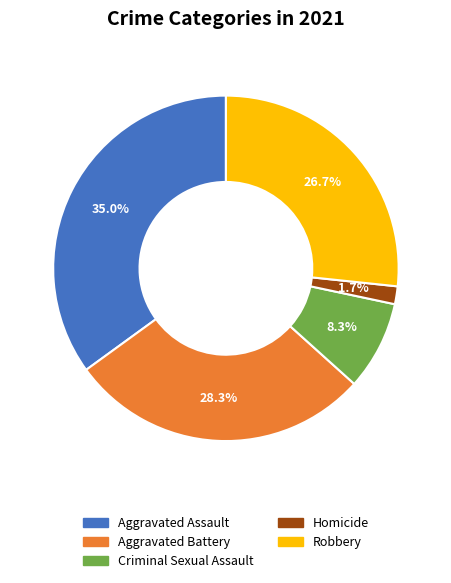

What is the ratio of the value at Robbery to the value at Aggravated Battery?

0.9